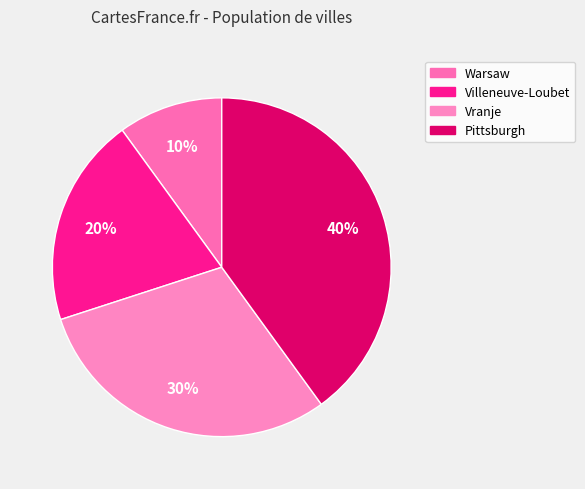

What is the ratio of the value at Pittsburgh to the value at Warsaw?

4.0